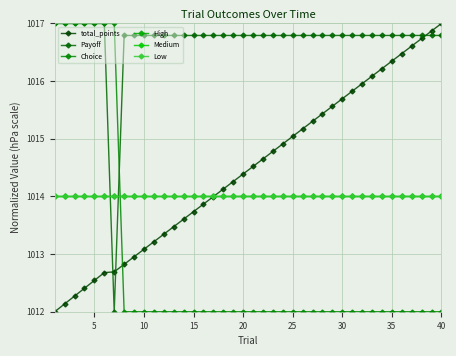

What is the maximum value for High?

1014.0